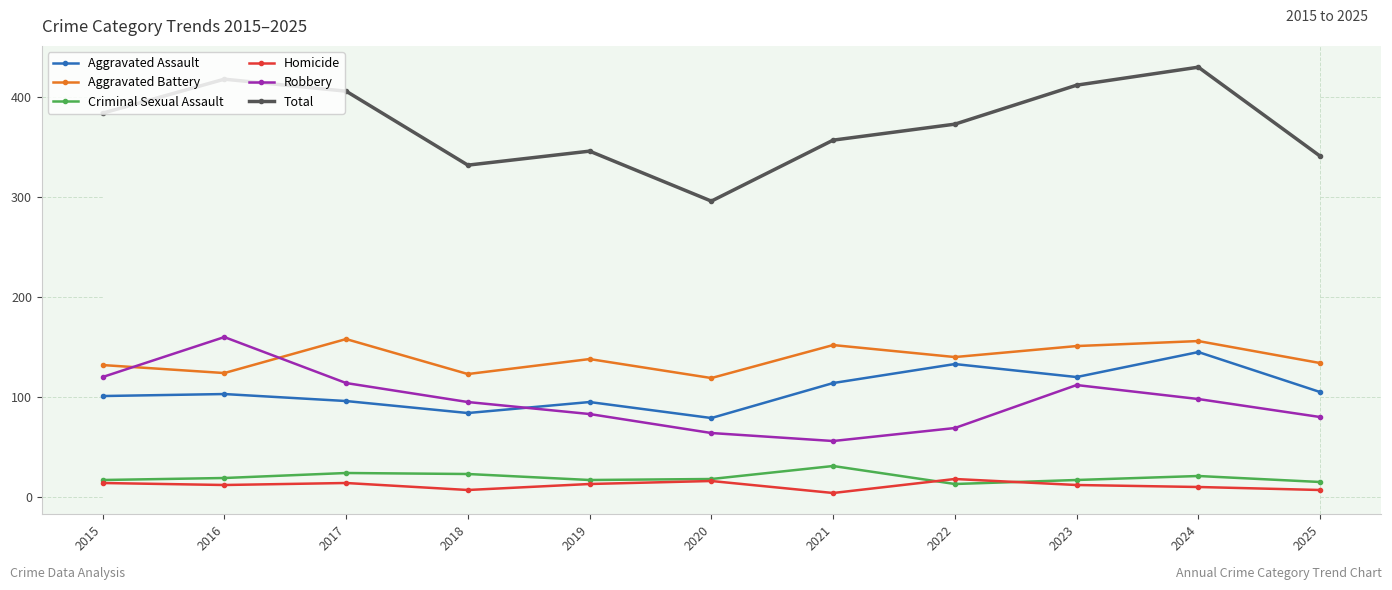

True or false: Aggravated Assault has more than 2 interior local peaks.

True